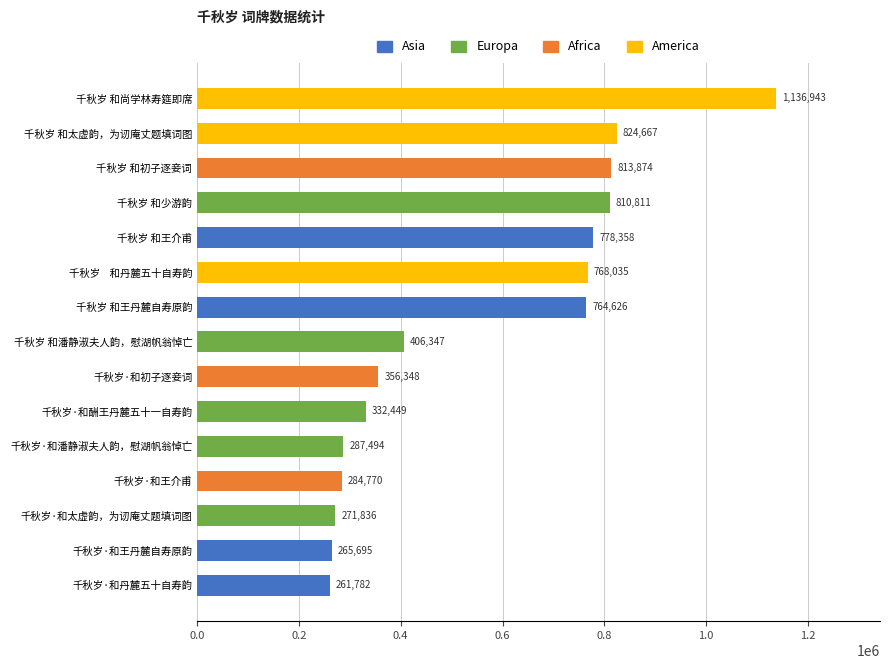

What is the change in value from 千秋岁 和王丹麓自寿原韵 to 千秋岁 和少游韵?

+46185